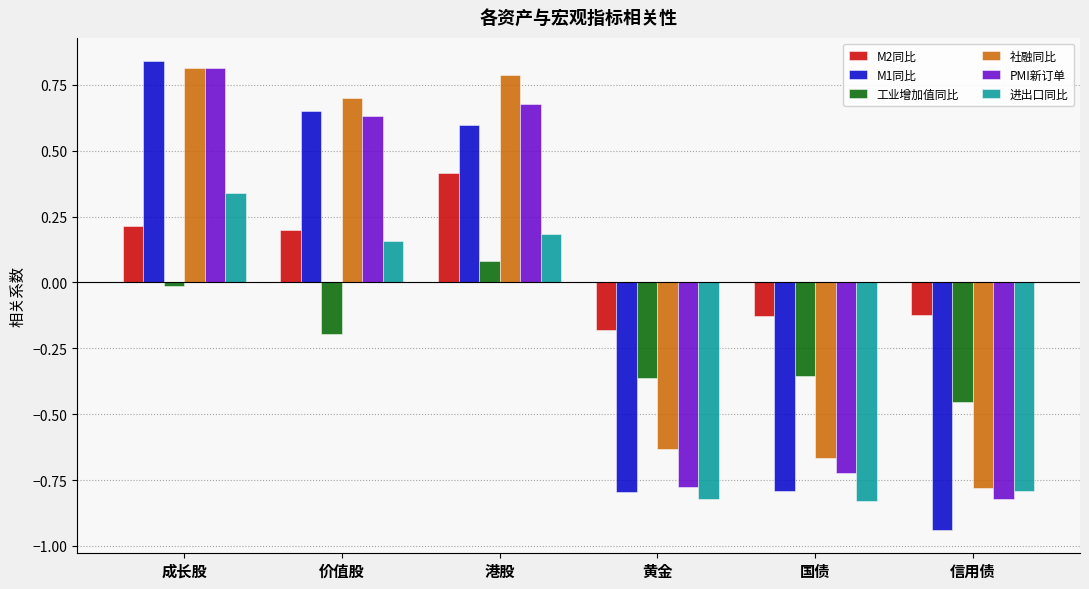

Rank the series at 港股 from lowest to highest value.

工业增加值同比, 进出口同比, M2同比, M1同比, PMI新订单, 社融同比